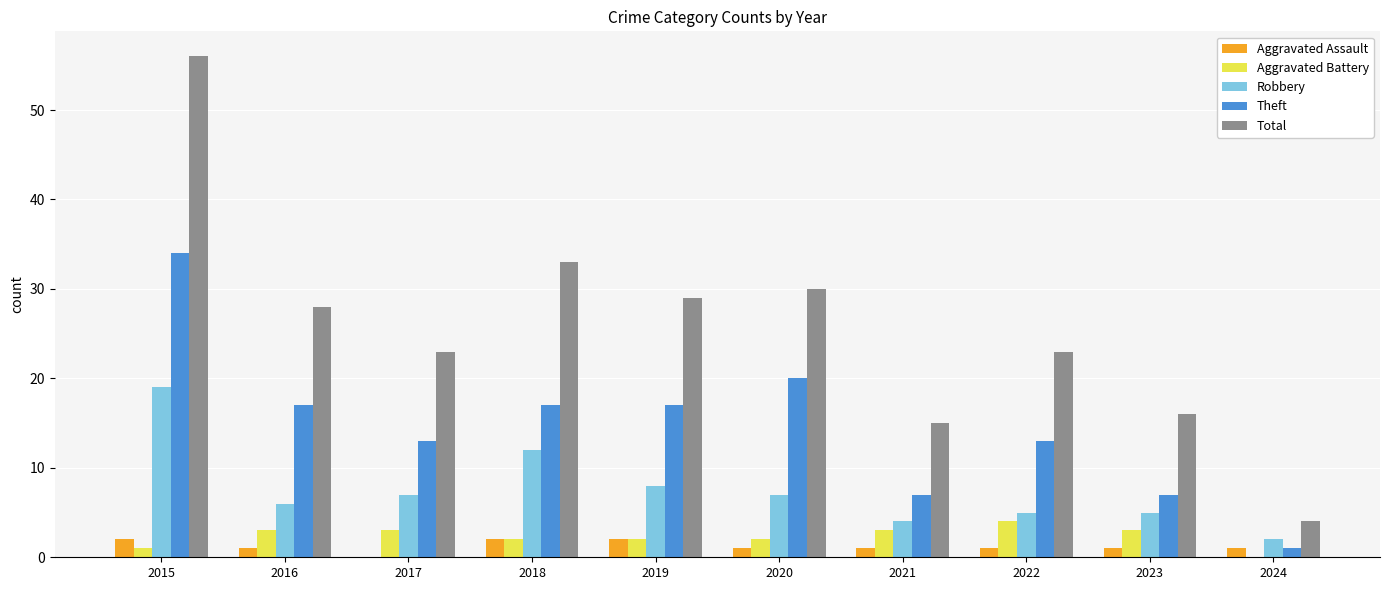

At which label does Total reach its peak?

2015